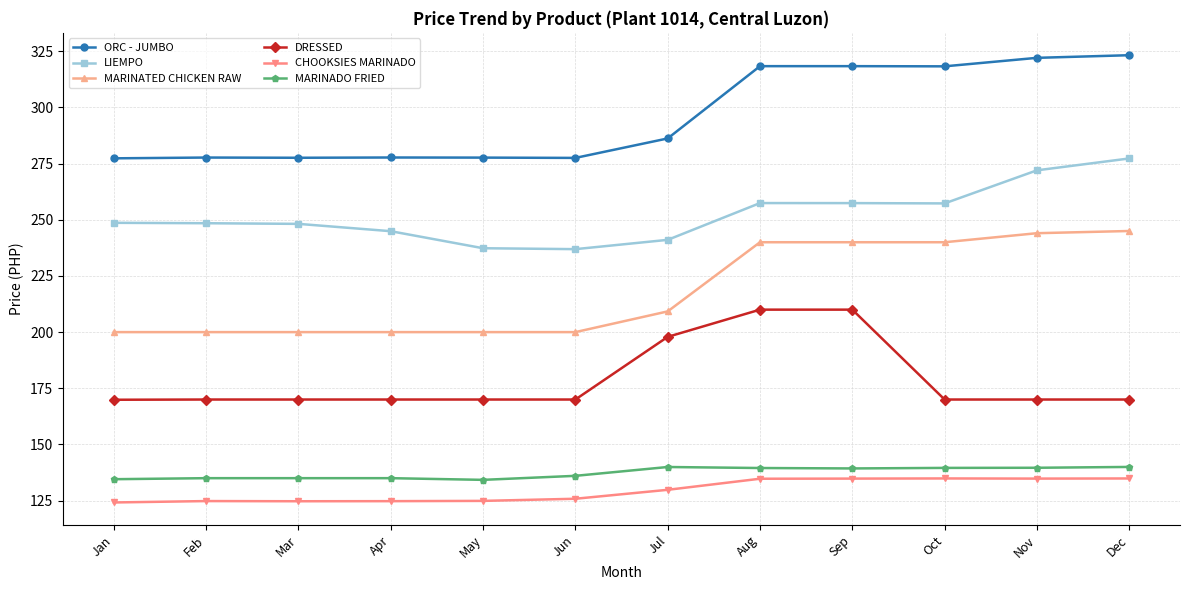

At May, list the series in order from smallest to largest.

CHOOKSIES MARINADO, MARINADO FRIED, DRESSED, MARINATED CHICKEN RAW, LIEMPO, ORC - JUMBO